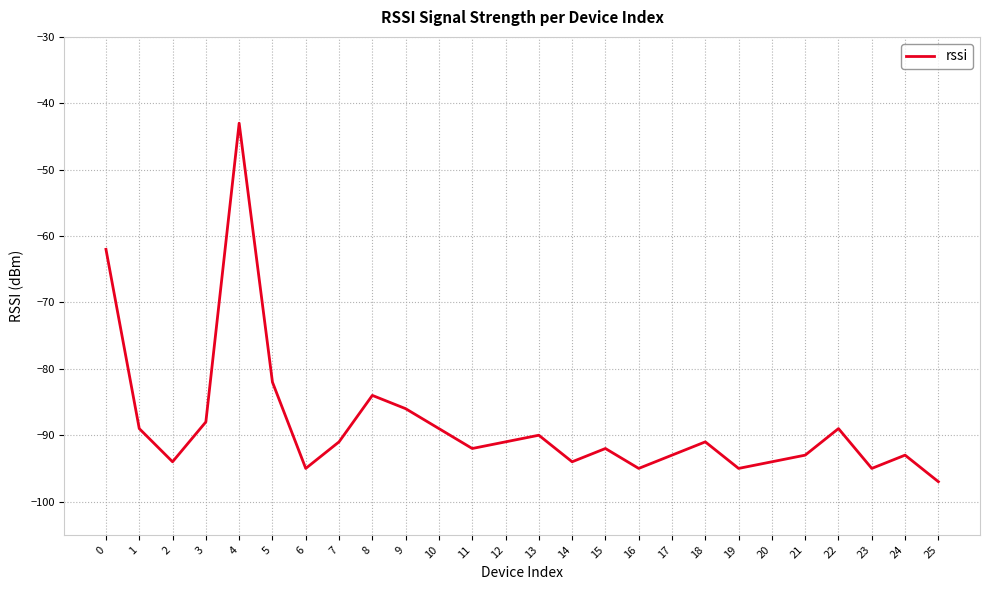

The value at 13 is -149. True or false?

False